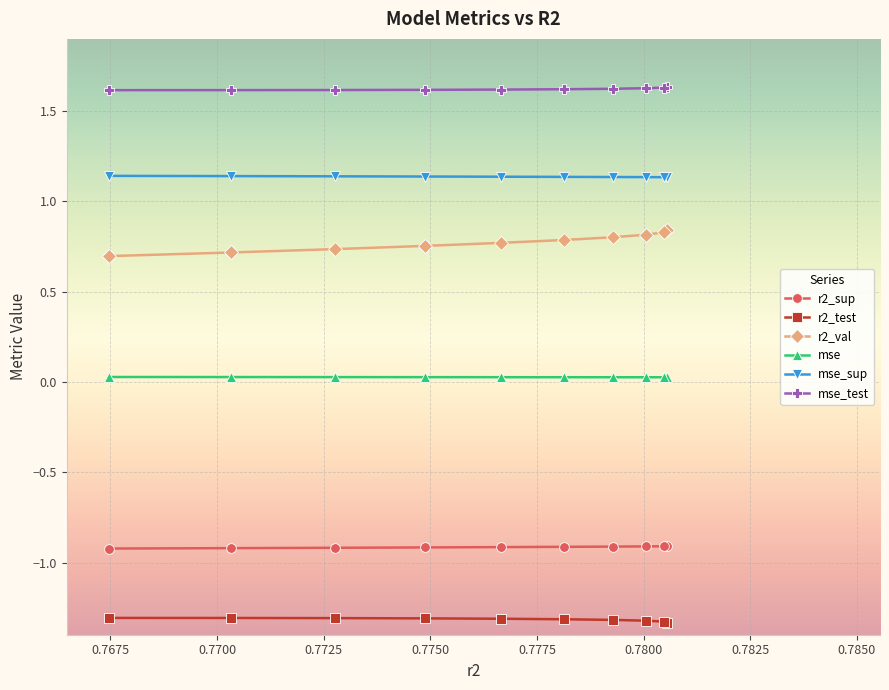

How many categories are shown in the chart?

10